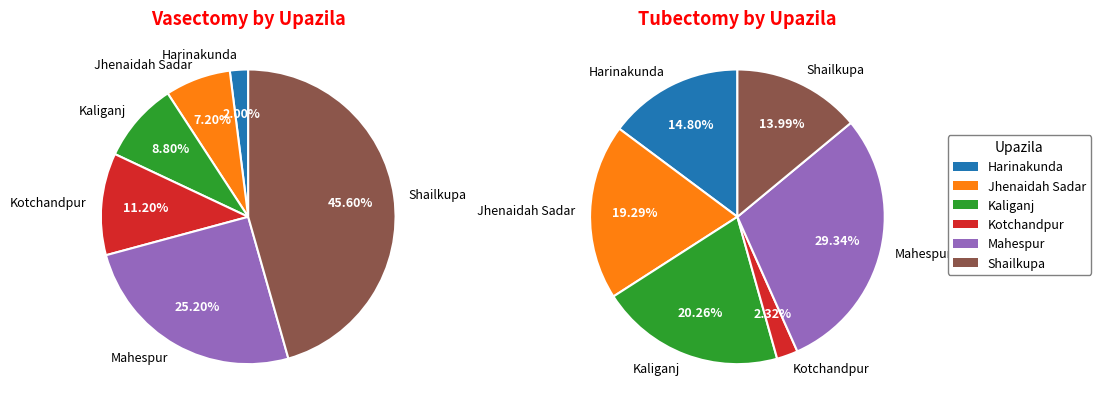

To the nearest percent, what portion does Jhenaidah Sadar represent?

19%